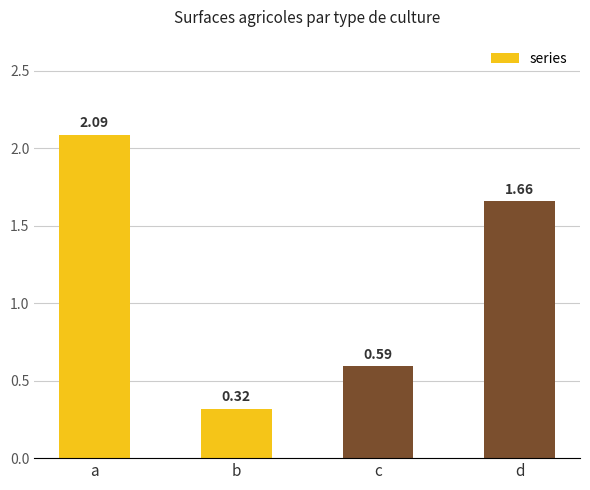

What is the sum of the values at b and a?

2.4